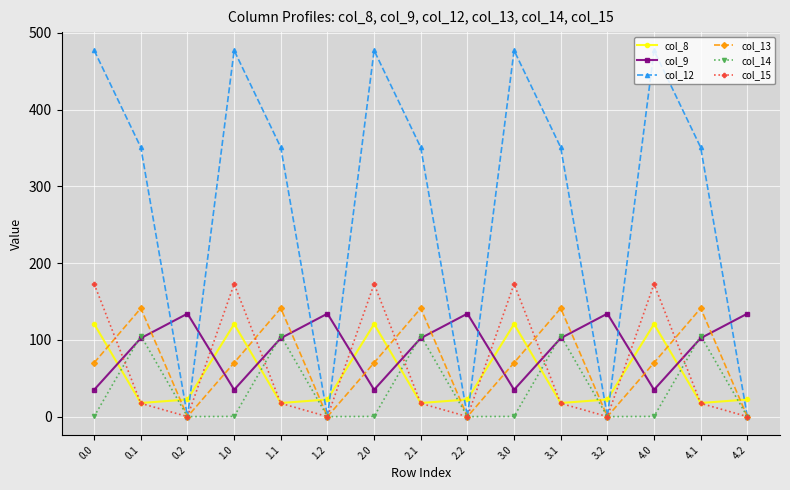

Where do col_12 and col_8 first cross each other?

0.1 and 0.2